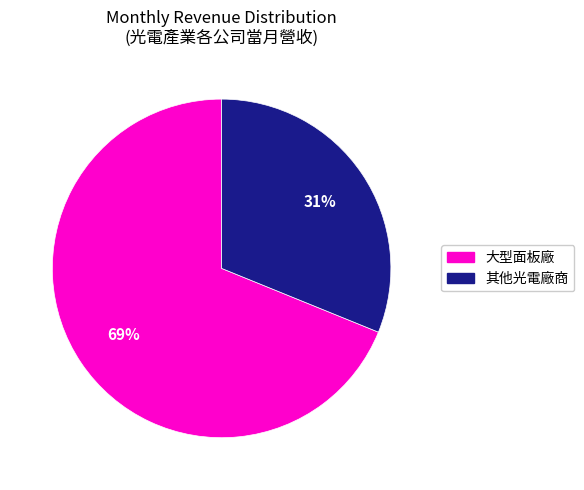

To the nearest percent, what is the difference between the largest and smallest slice percentages?

38%